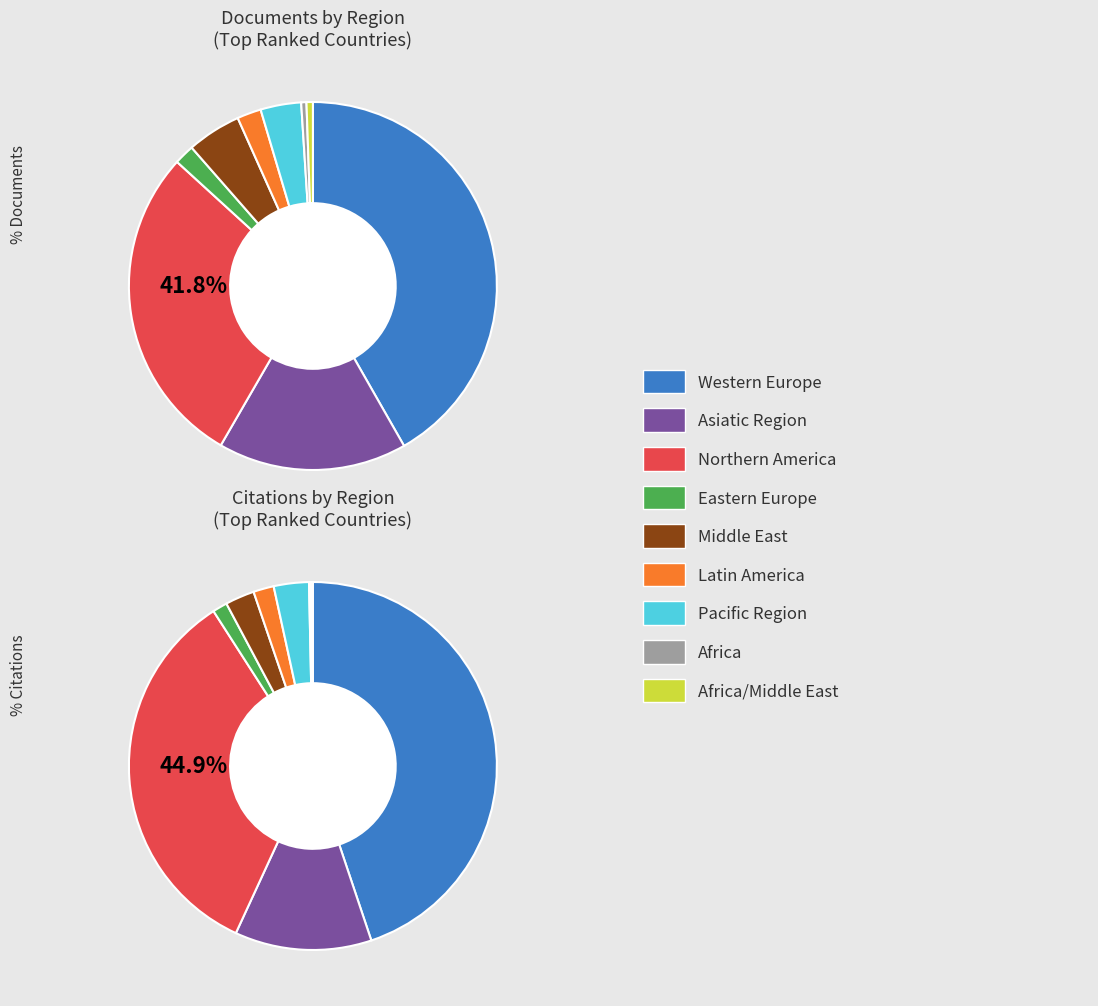

How many slices are in this pie chart?

9